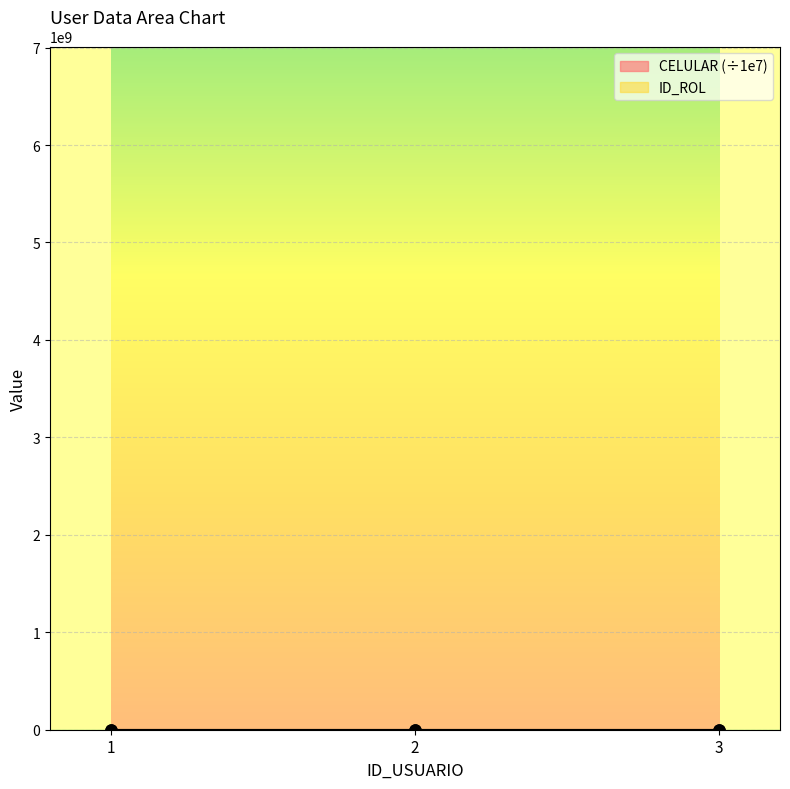

At which category is the sum across all series the highest?

3